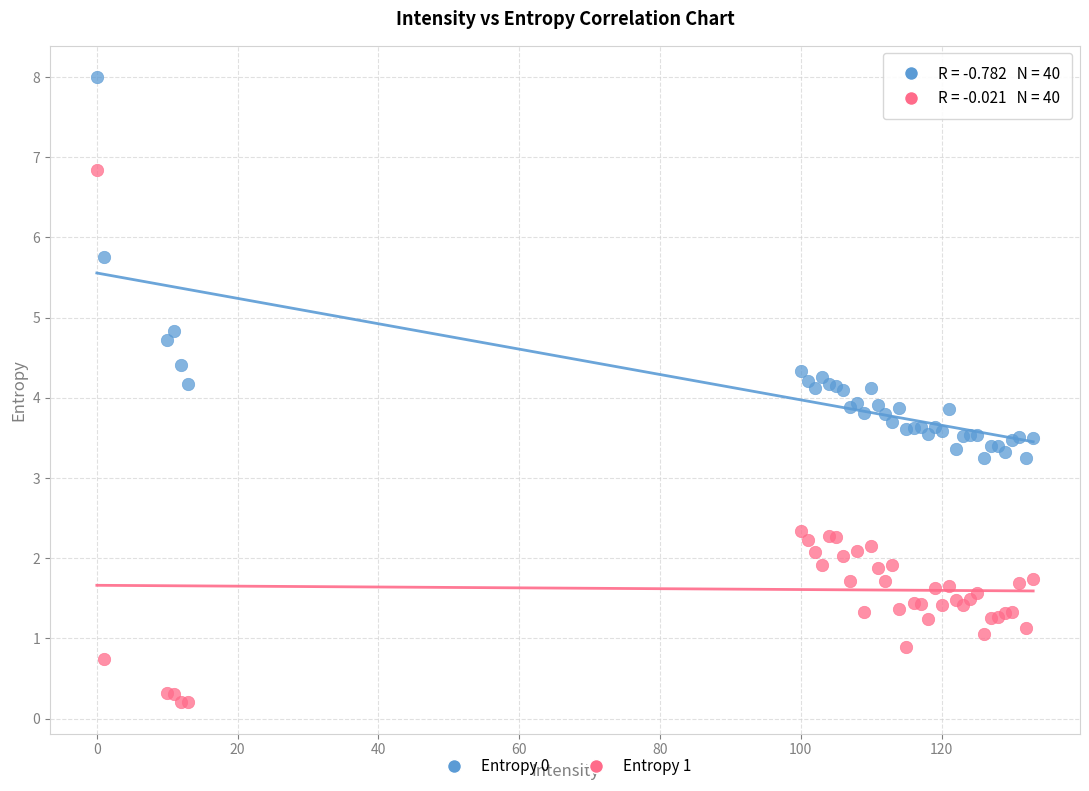

What is the X range (max minus min) for the scatter plot?

133.0